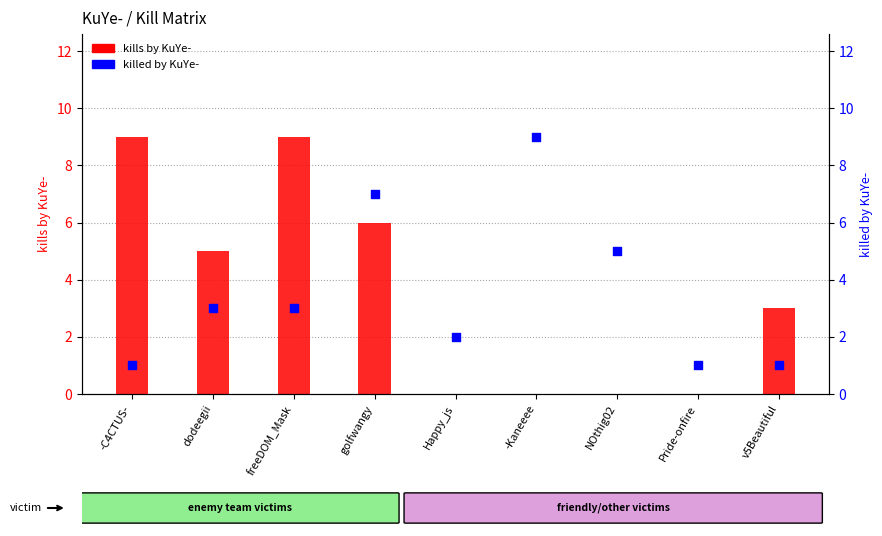

Is the value of kills by KuYe- at NOthig02 greater than the value of killed by KuYe- at v5Beautiful?

No